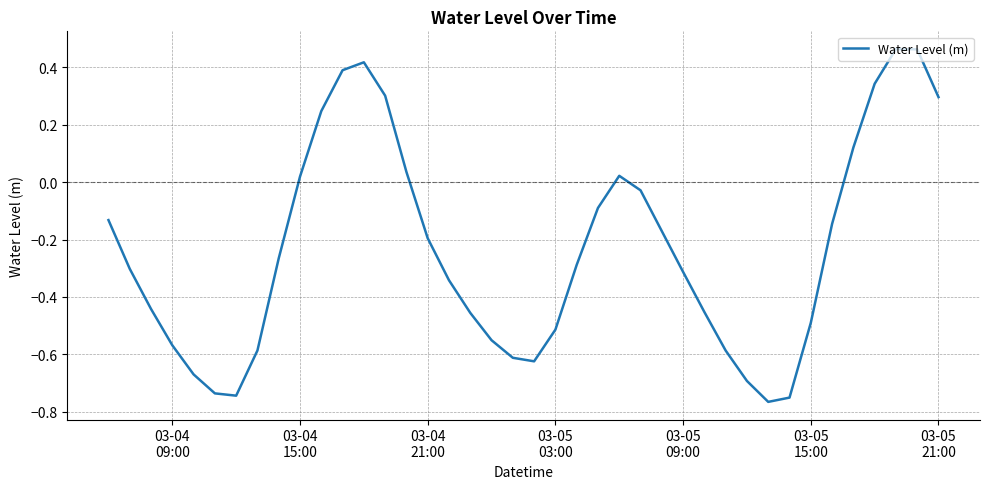

What is the difference between the maximum and minimum values?

1.2